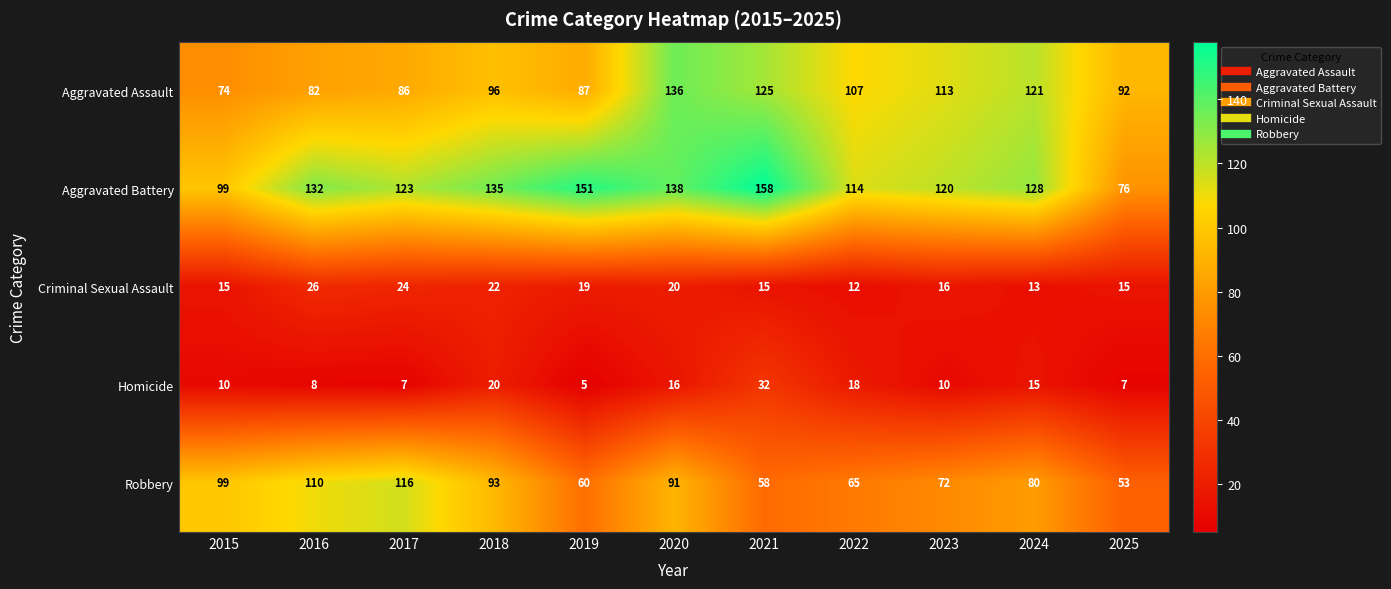

At how many categories does at least one series exceed 98?

10